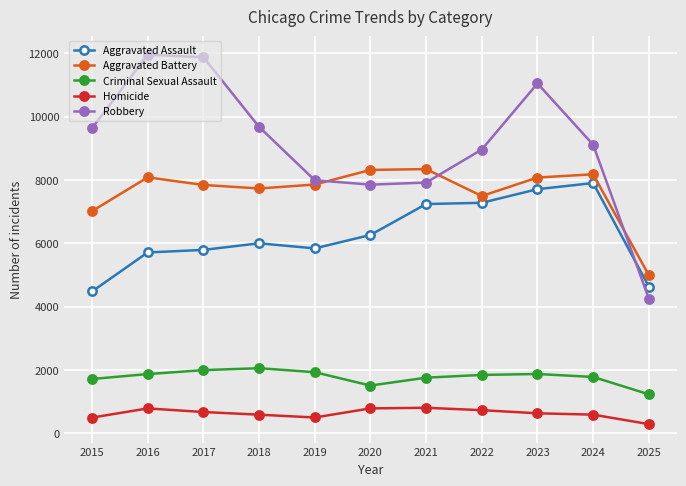

Rank the series at 2023 from highest to lowest value.

Robbery, Aggravated Battery, Aggravated Assault, Criminal Sexual Assault, Homicide